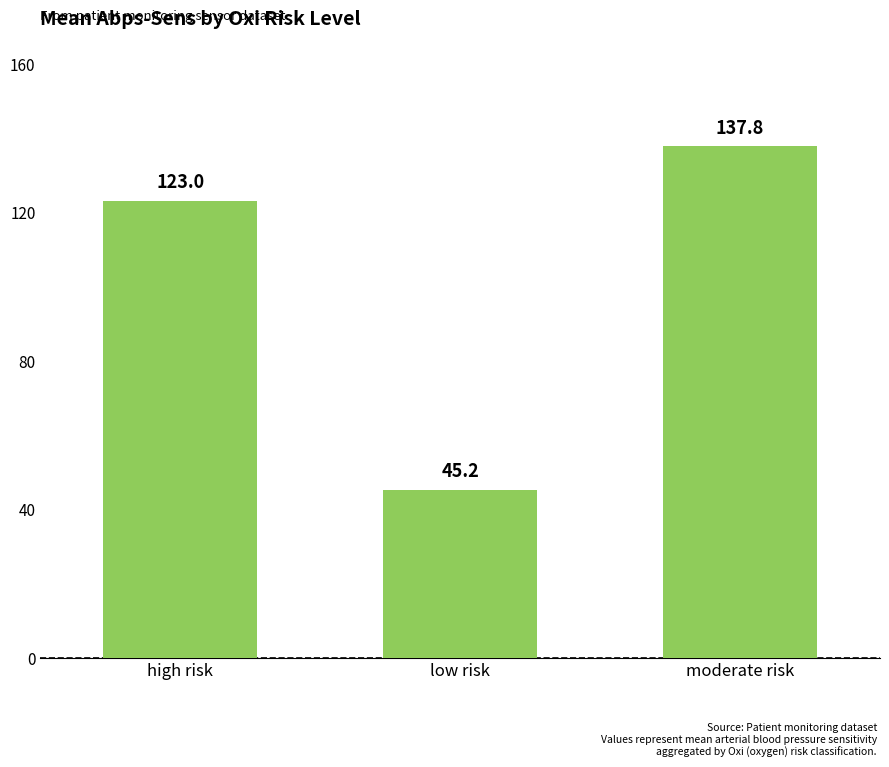

Reading left to right, what are all the values shown in this chart?

high risk=123.0	low risk=45.2	moderate risk=137.8